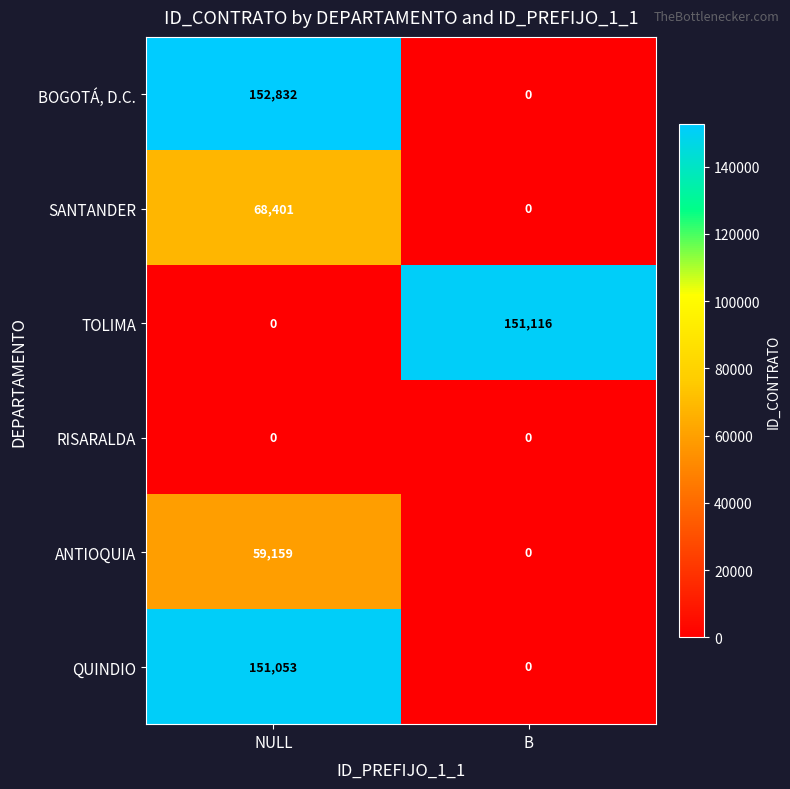

At which category is the sum across all series the highest?

NULL